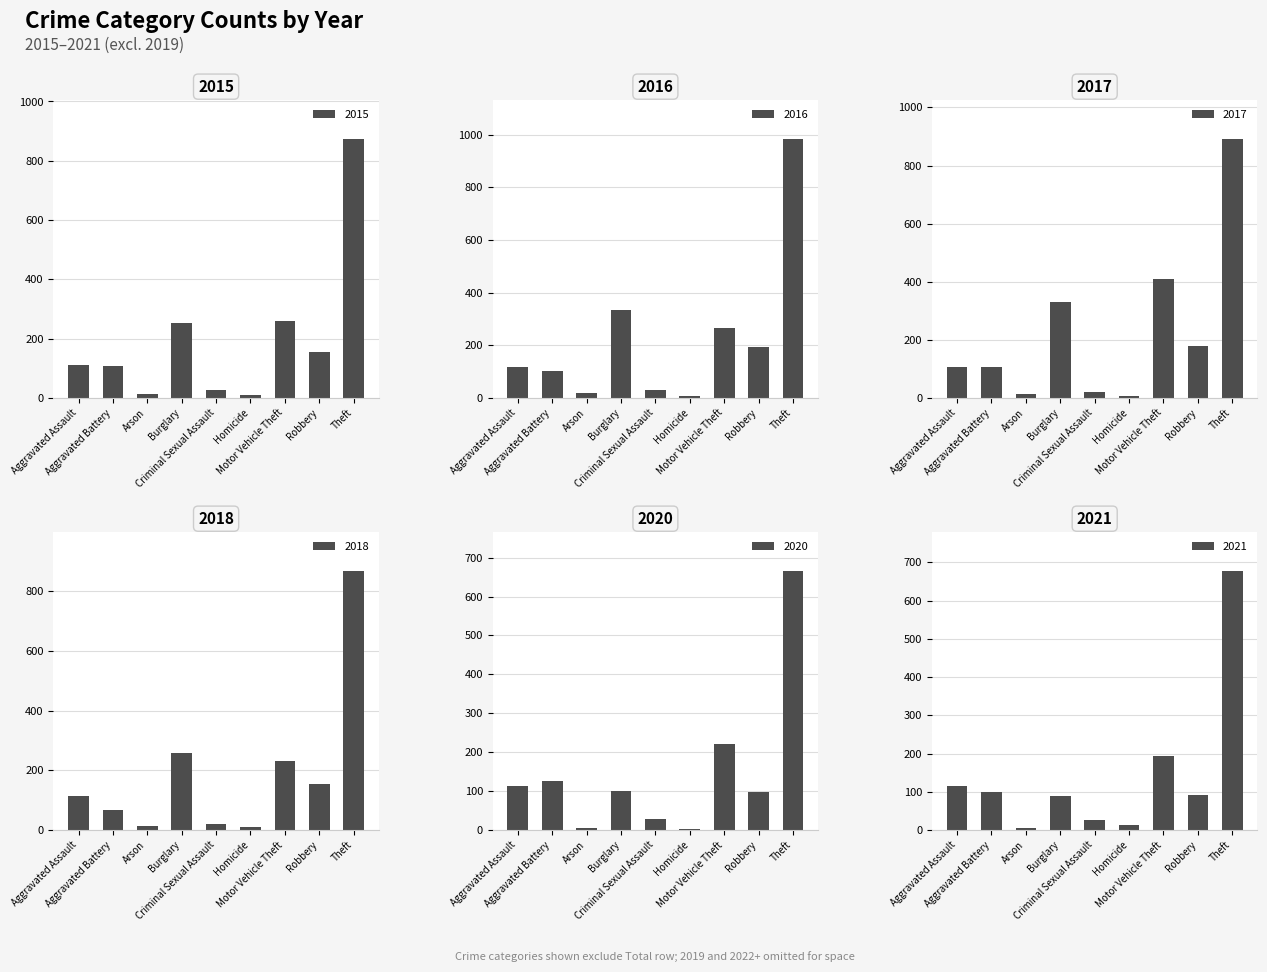

Where does the 2020 series first go above 100?

Aggravated Assault